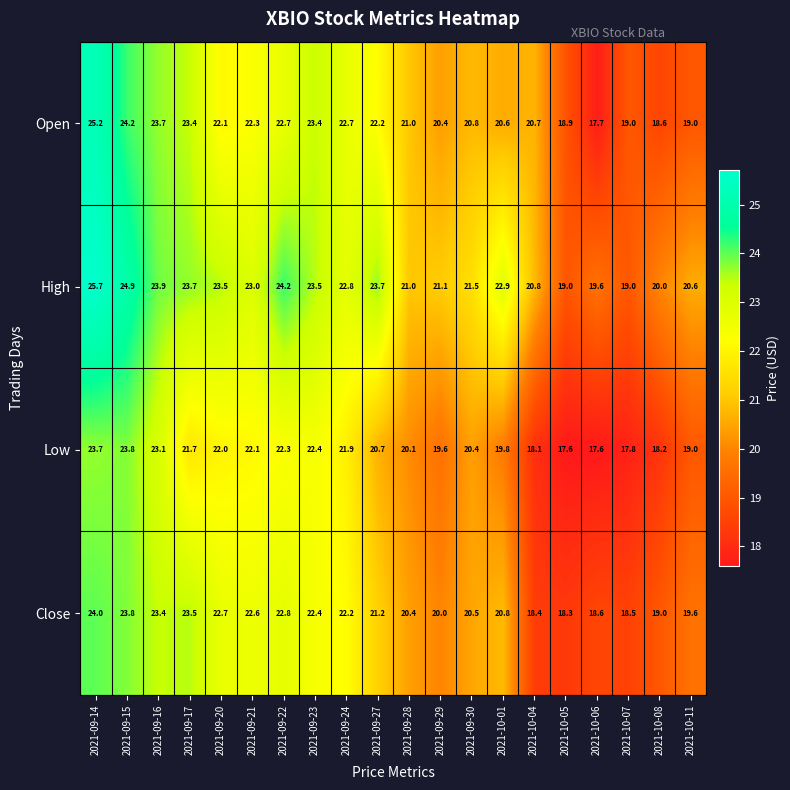

What is the approximate value of Open at 2021-09-17?

23.4